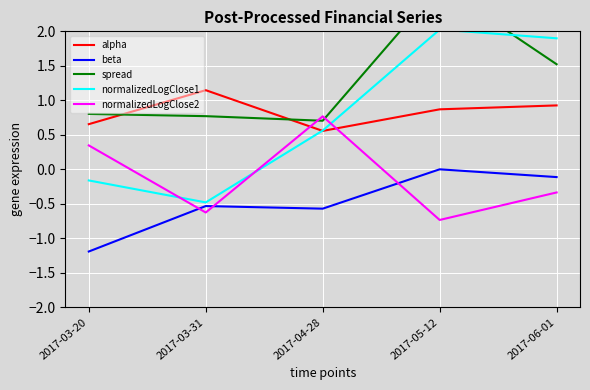

True or false: spread has more than 2 interior local peaks.

False